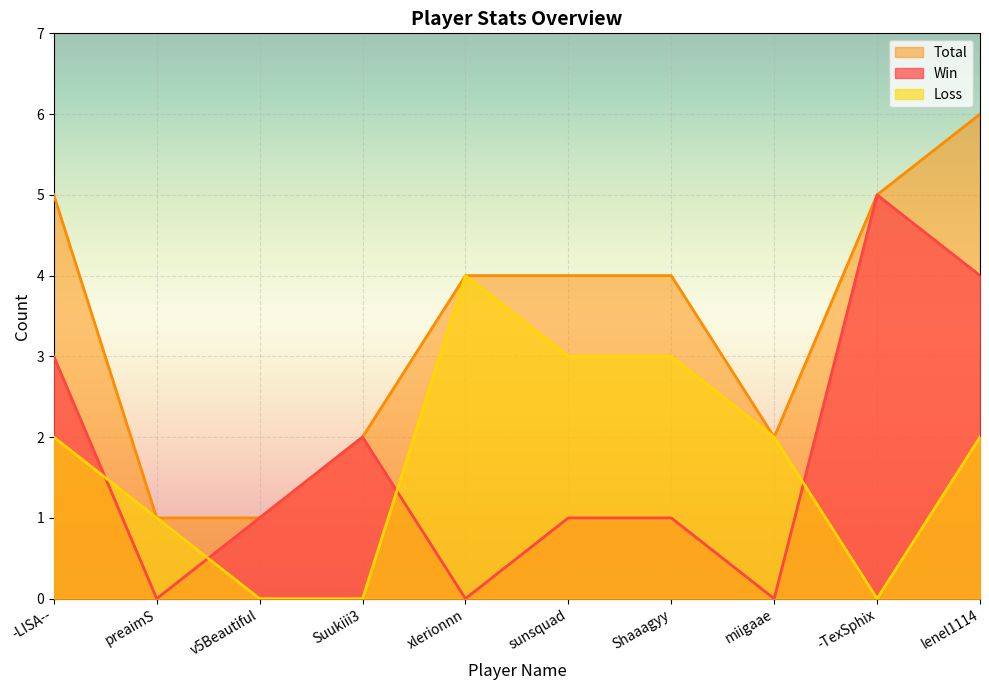

How many values in Win are above zero?

7